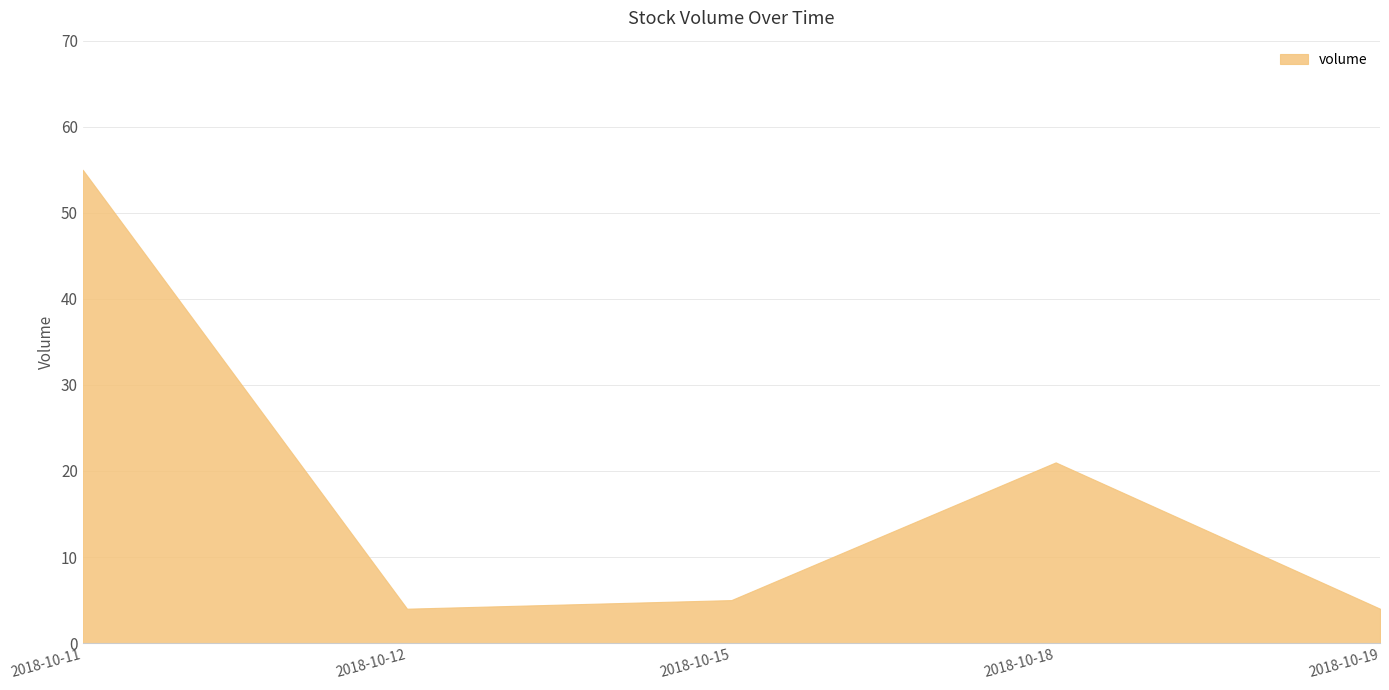

Is it true that the value at 2018-10-11 is 77?

False